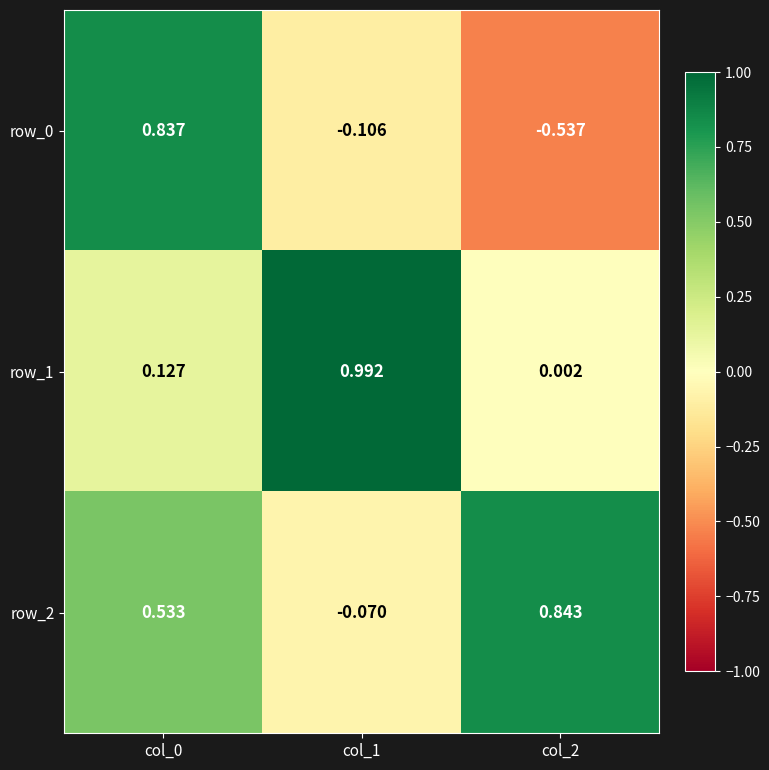

Is the value of row_2 at col_2 greater than the value of row_1 at col_1?

No